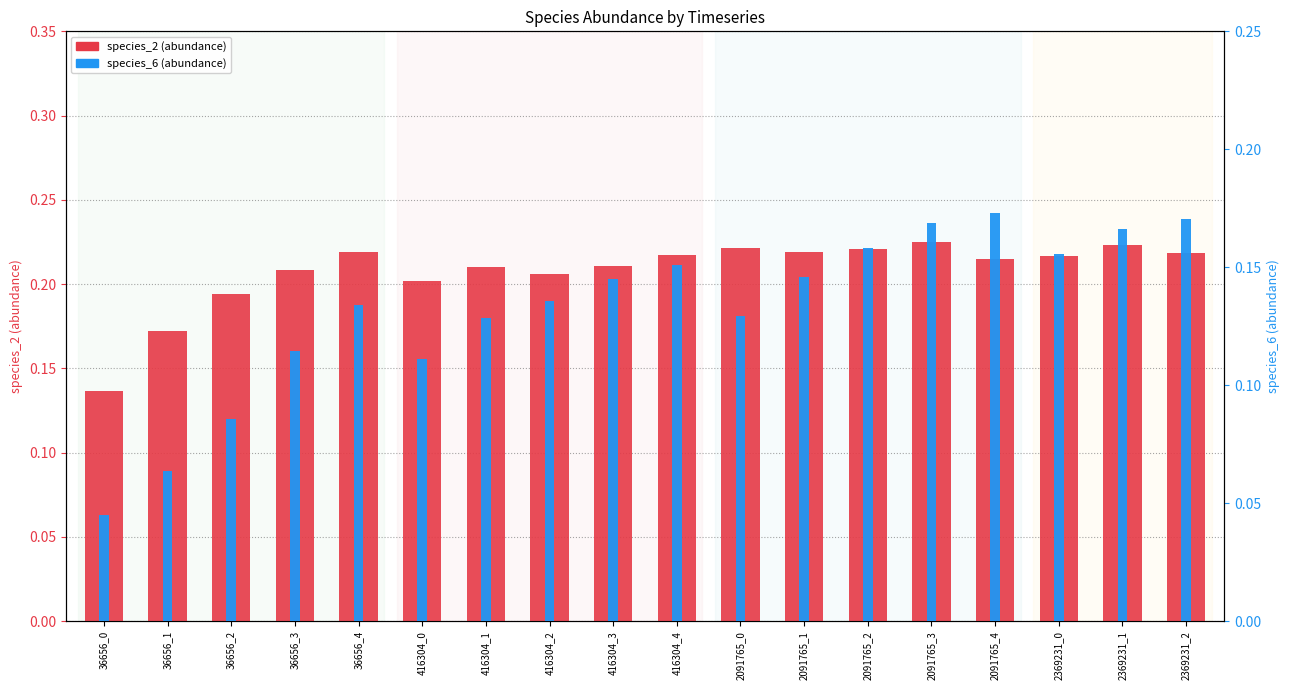

How many distinct data groups are displayed?

2